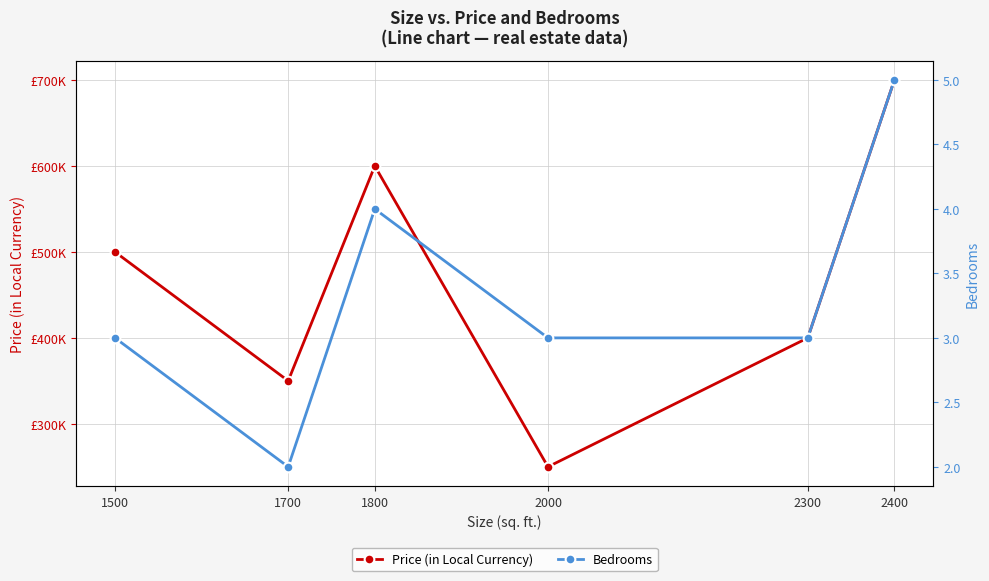

At which label does Price (in Local Currency) first exceed 500000?

1800